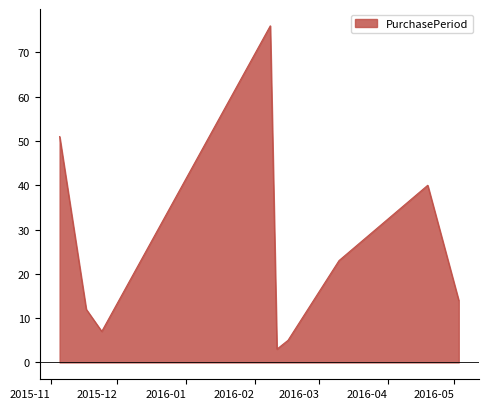

What is the difference between the maximum and minimum values?

73